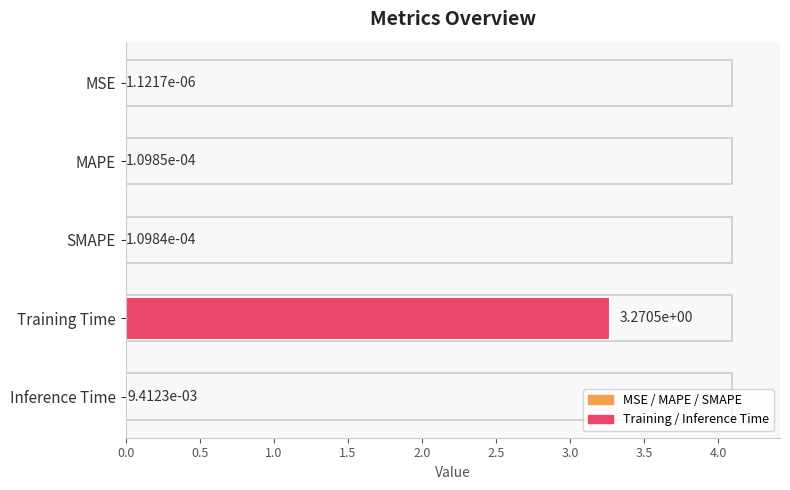

The chart shows a value of 4.7 at Training Time. True or false?

False